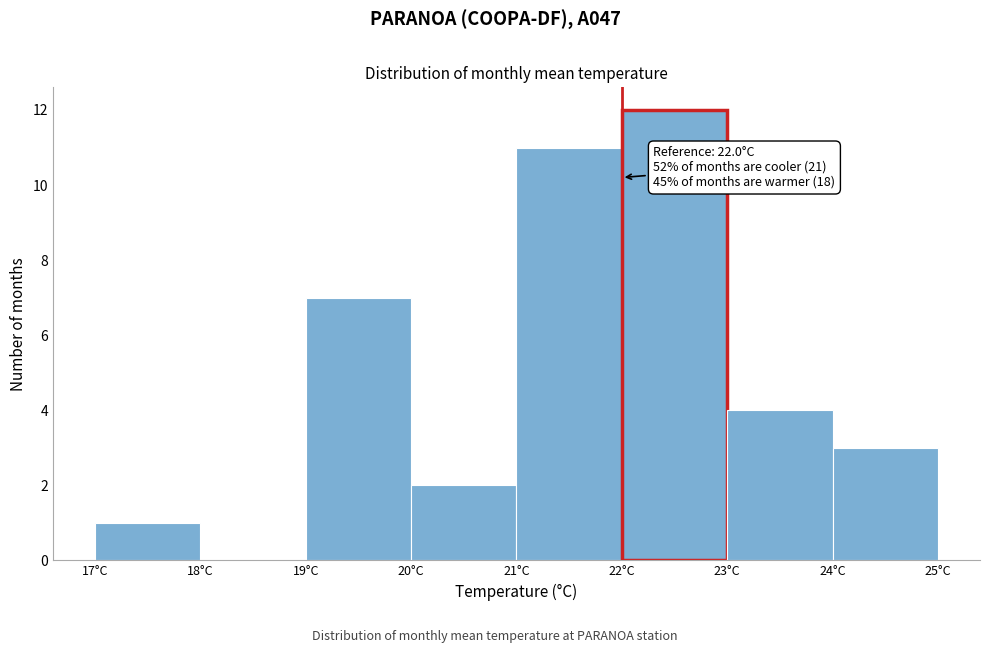

Over which range of the x-axis is the bar tallest?

22 to 23